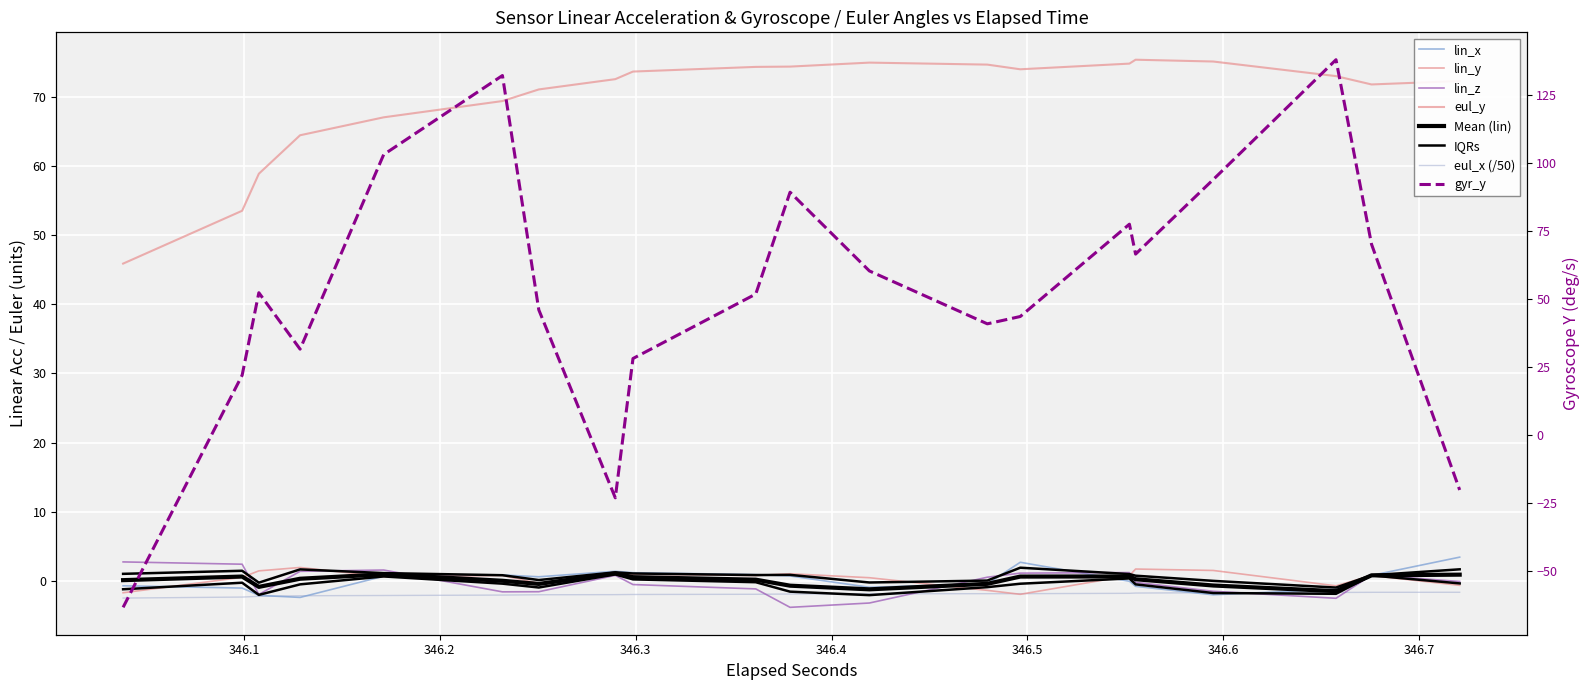

True or false: eul_y has more than 0 interior local peaks.

False